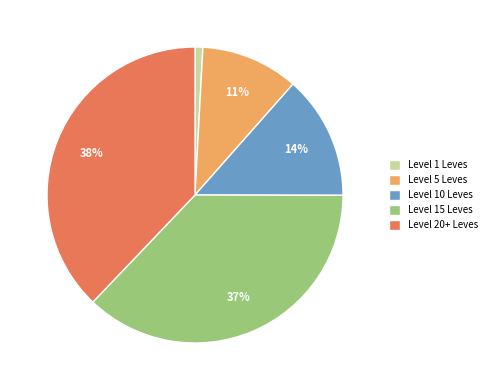

The Level 15 Leves slice represents 42% of the pie. True or false?

False